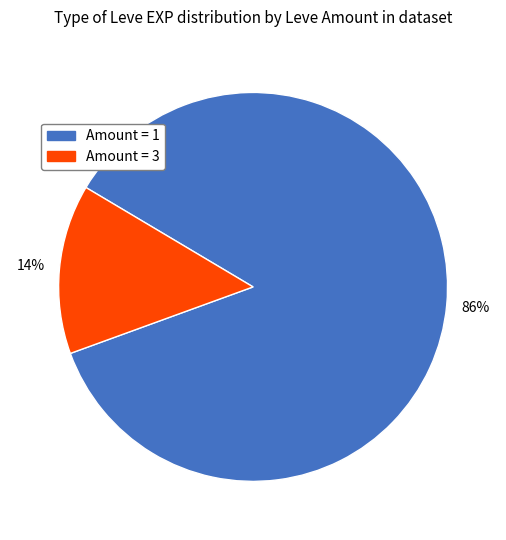

Which slice is the largest?

Amount = 1